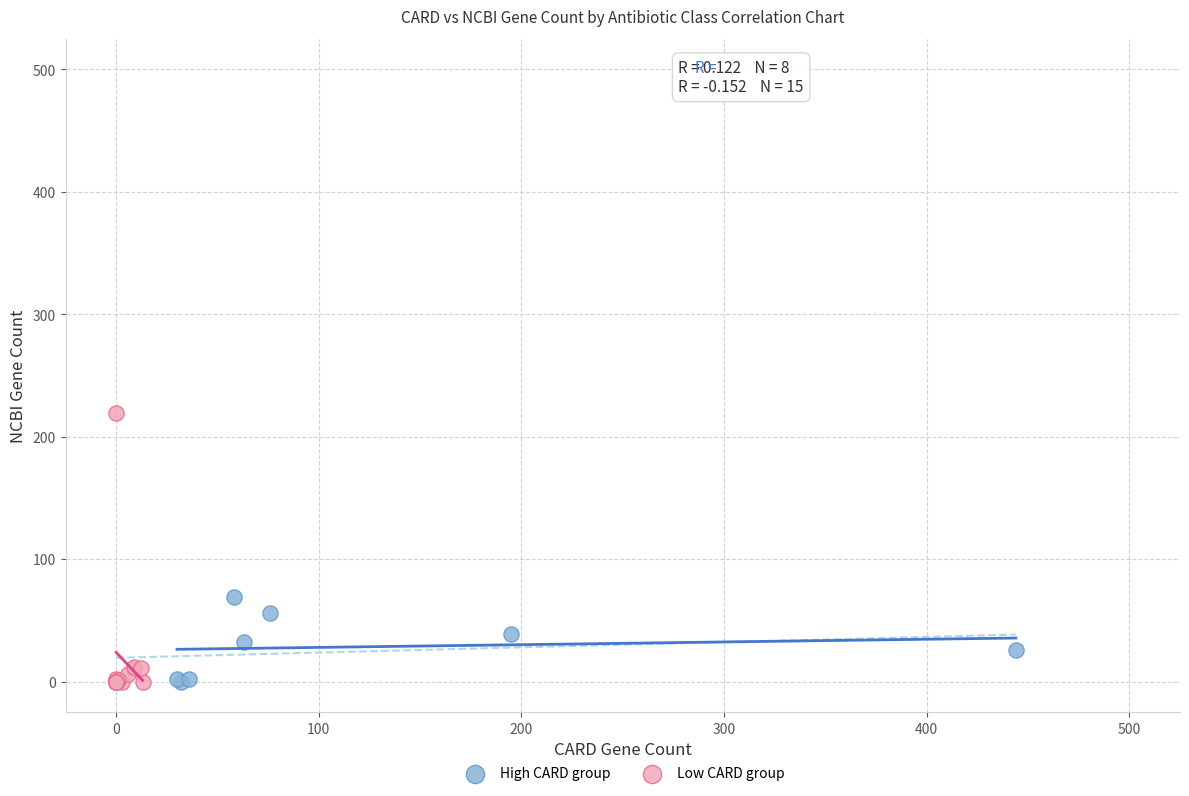

What are all the series names shown in the legend?

High CARD group, Low CARD group